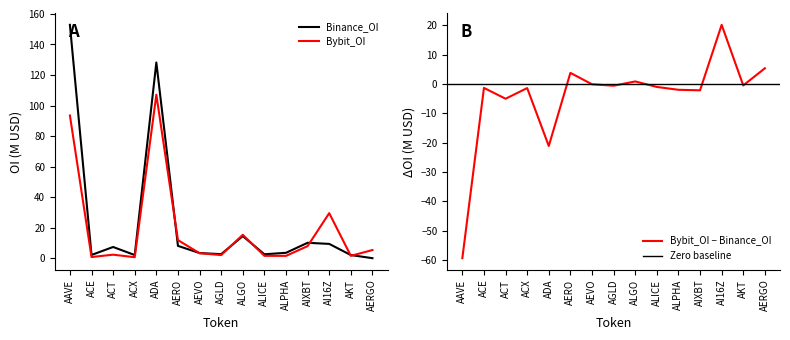

Which series has the widest spread of values?

Binance_OI